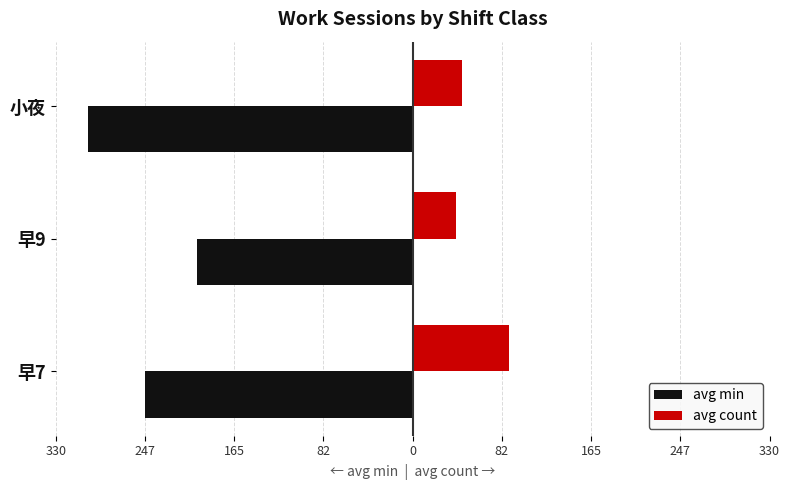

What are all the series names shown in the legend?

avg min, avg count